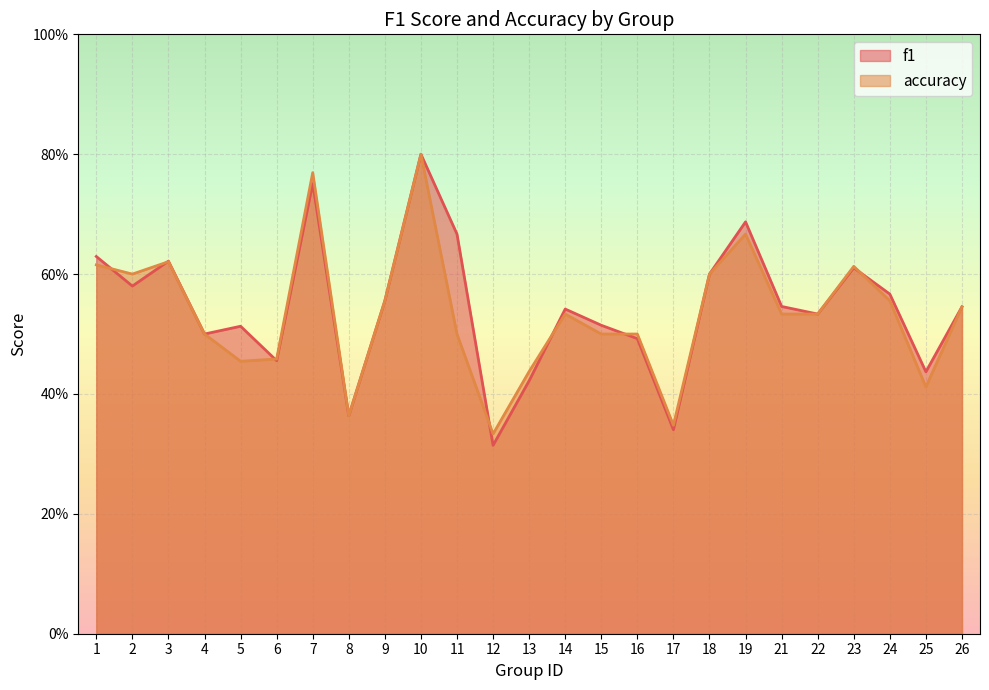

What is the total value across all series at 25?

0.8